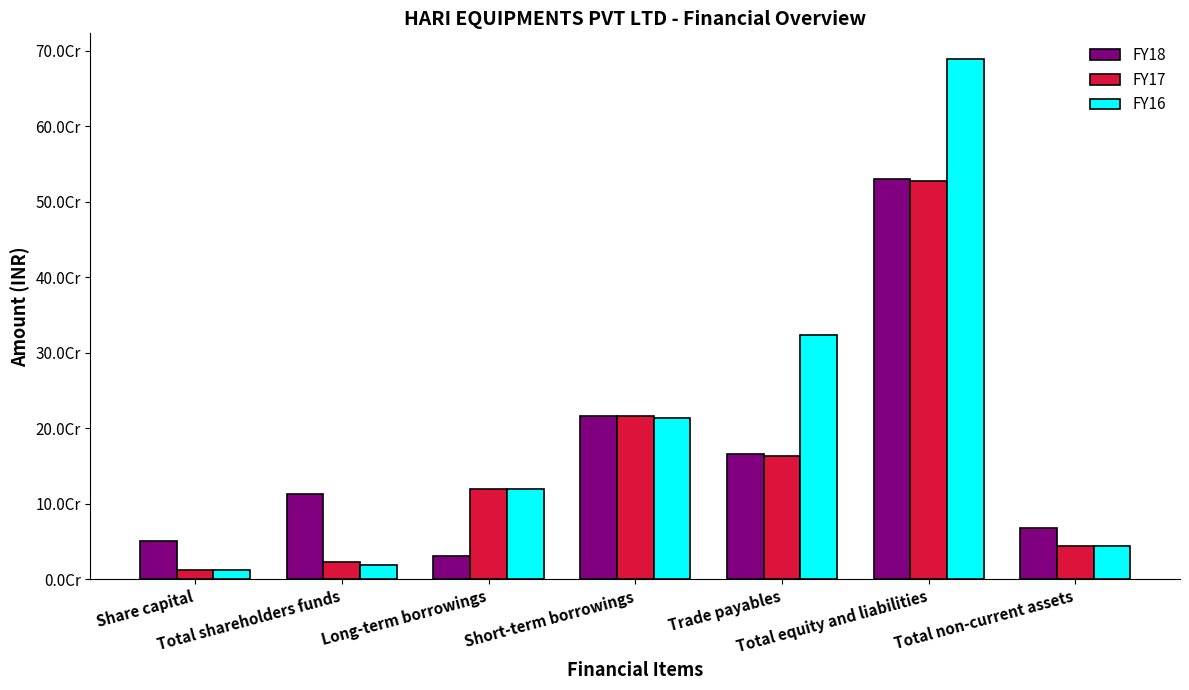

What value does the FY16 series have at Total equity and liabilities?

688508339